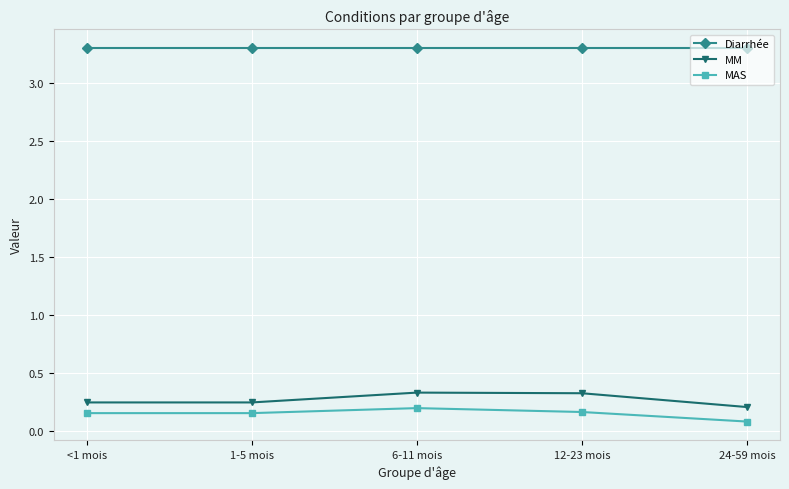

True or false: MM has a value of 0.3 at 12-23 mois.

True